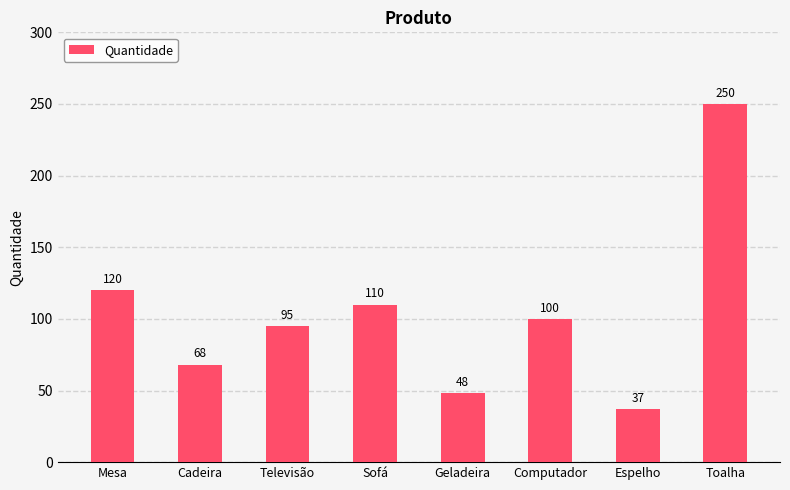

Rank the categories by value from highest to lowest.

Toalha, Mesa, Sofá, Computador, Televisão, Cadeira, Geladeira, Espelho